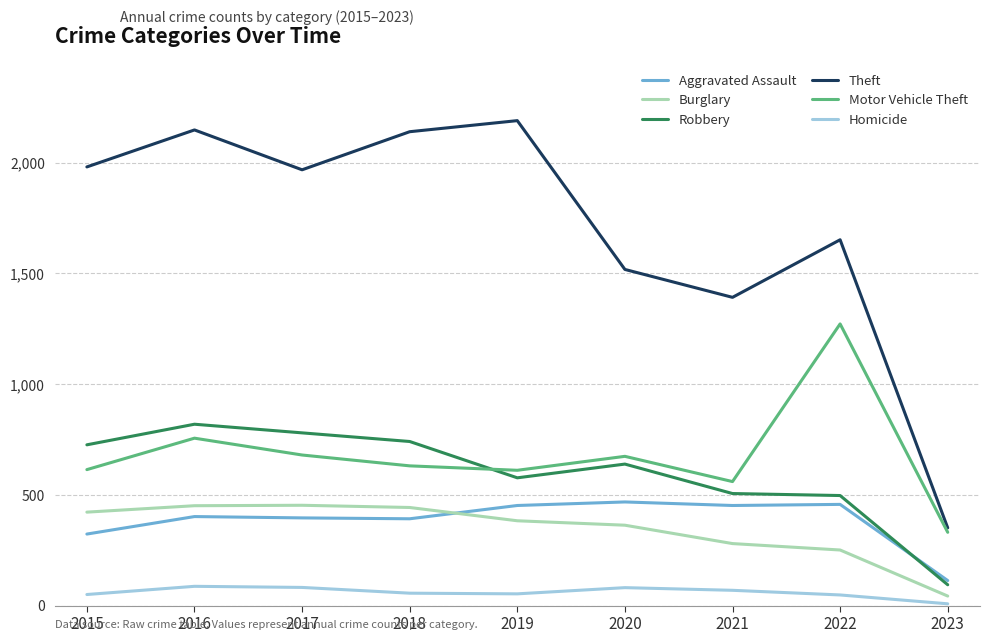

How many categories are shown in the chart?

9